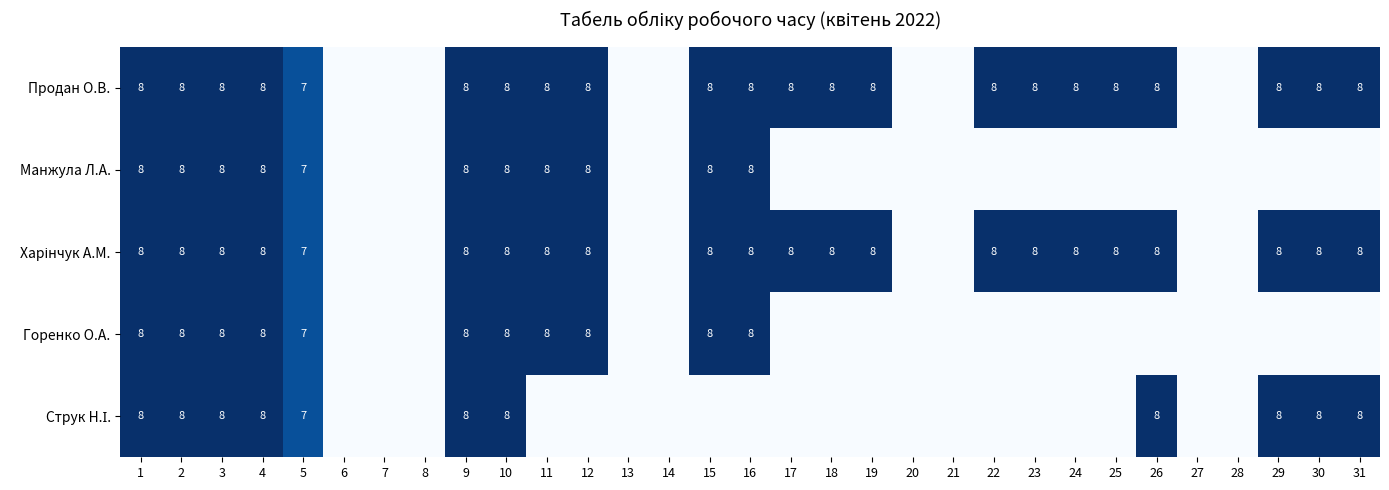

At which category is the sum across all series the highest?

1